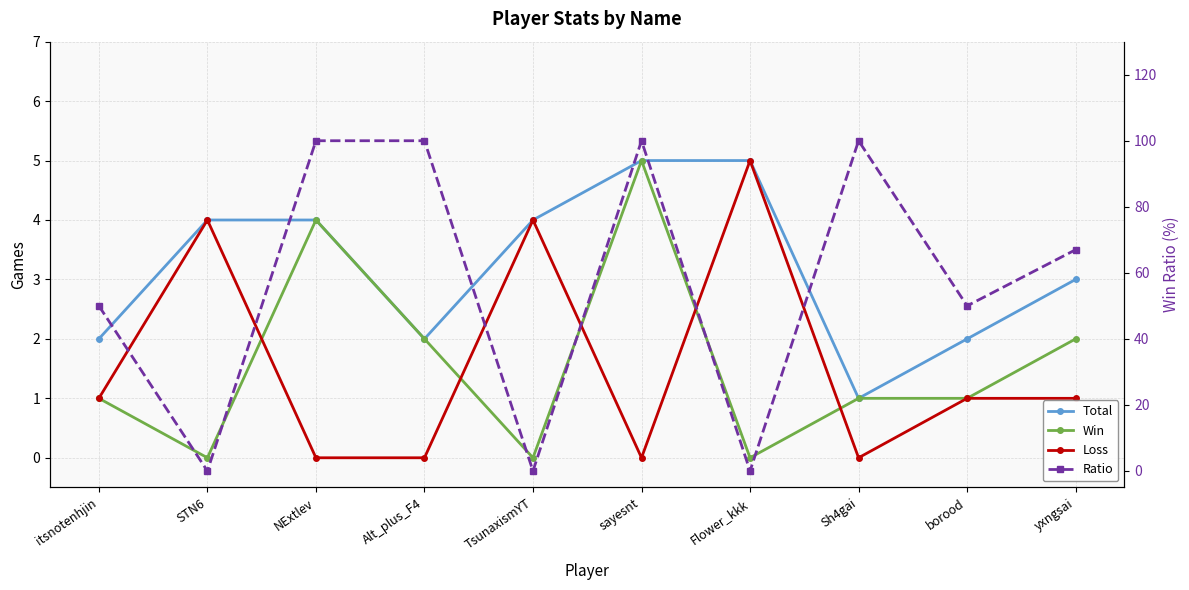

The Total series shows 5 at Flower_kkk. True or false?

True